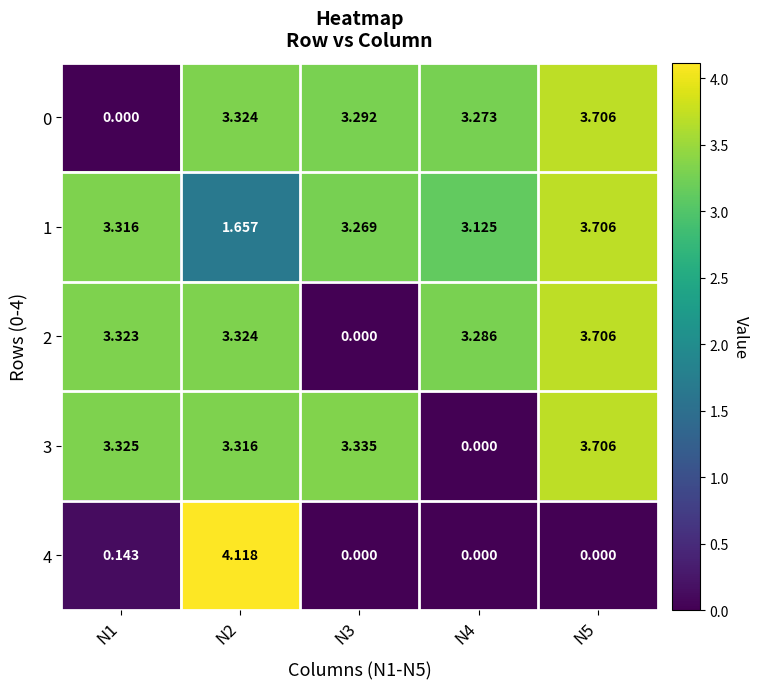

Is the value of 3 at N4 greater than the value of 1 at N2?

No